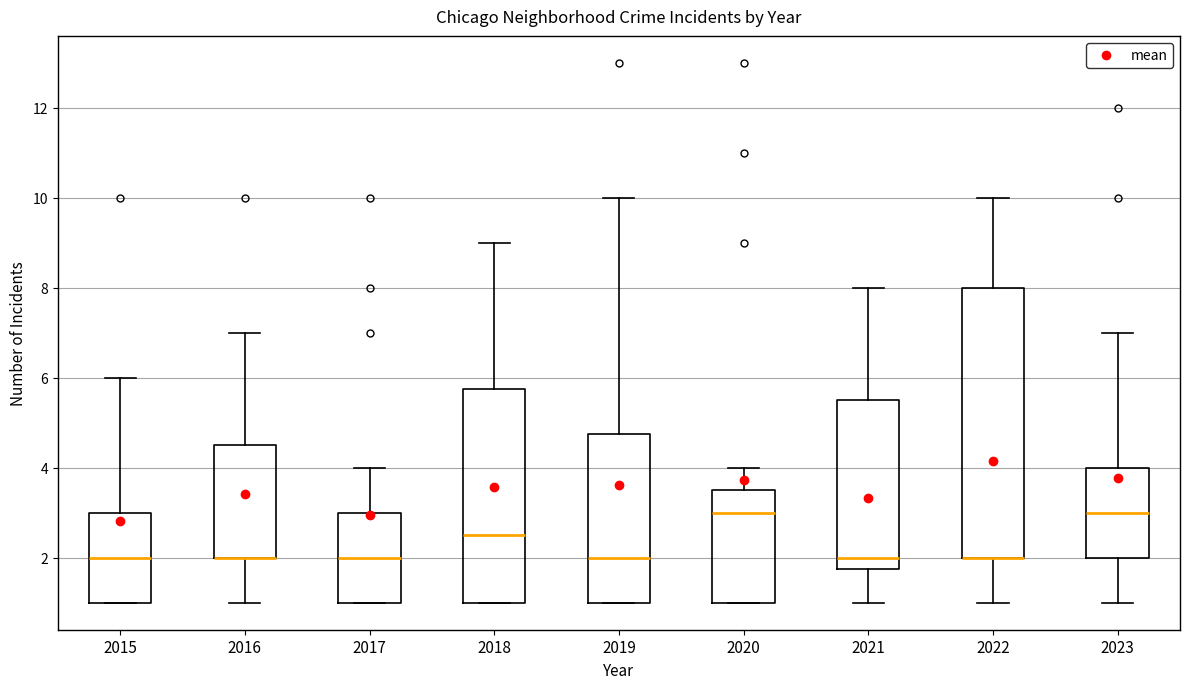

Comparing the boxes themselves (not the whiskers), which one is the tallest?

2022